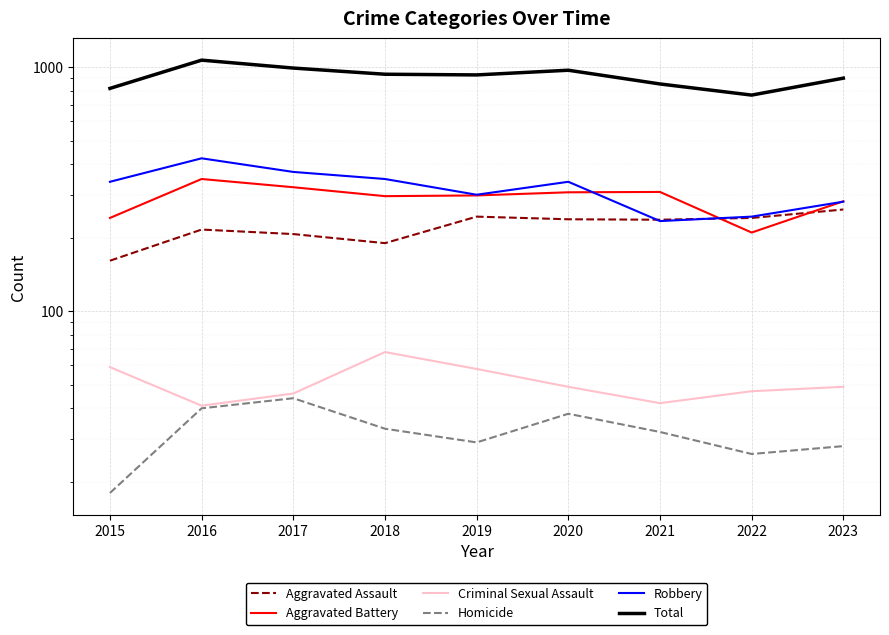

What is the smallest value displayed?

18